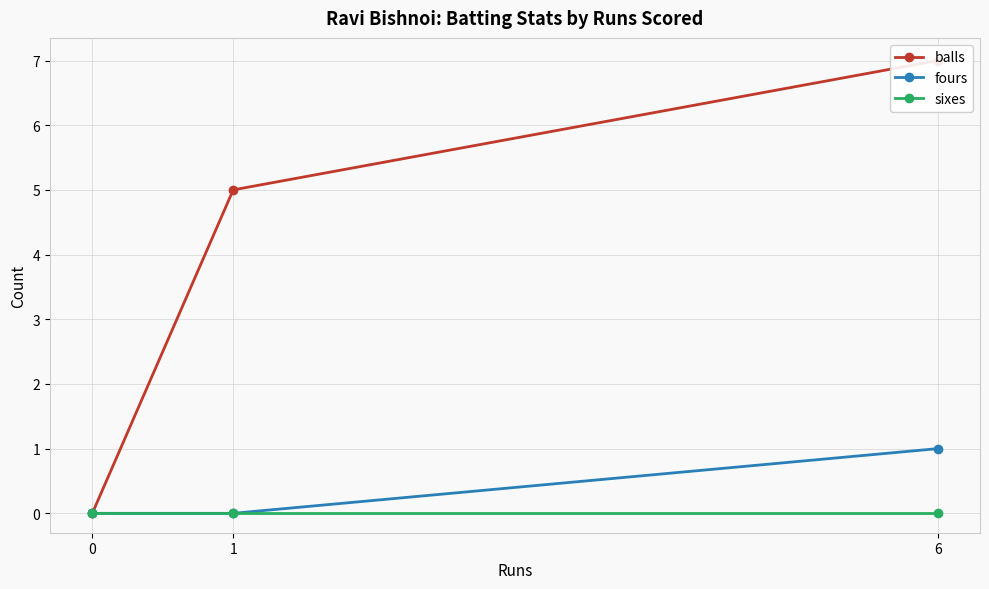

The fours series shows -1 at 1. True or false?

False